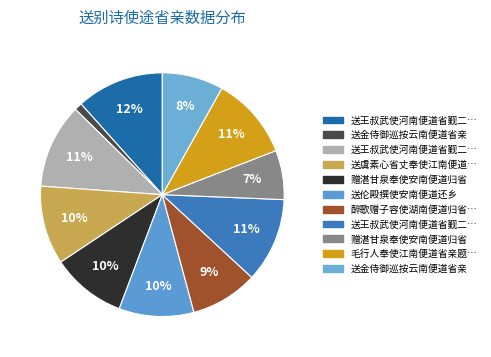

What is the largest slice in the pie chart?

送王叔武使河南便道省觐二首